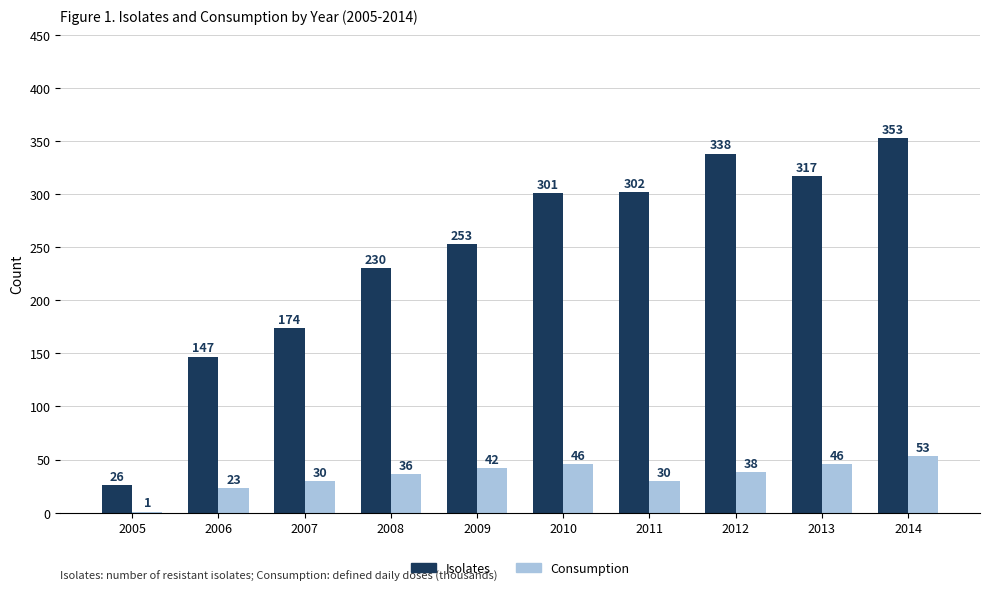

Which series has the largest range (max minus min)?

Isolates